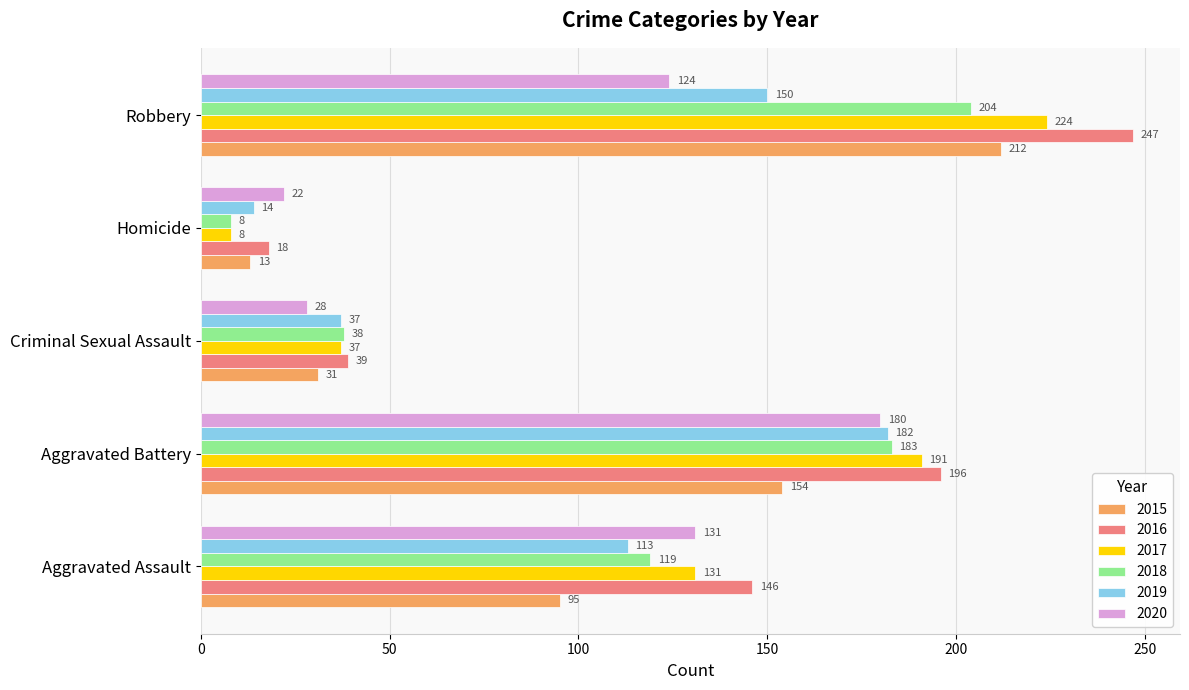

Which series has the largest total across all categories?

2016